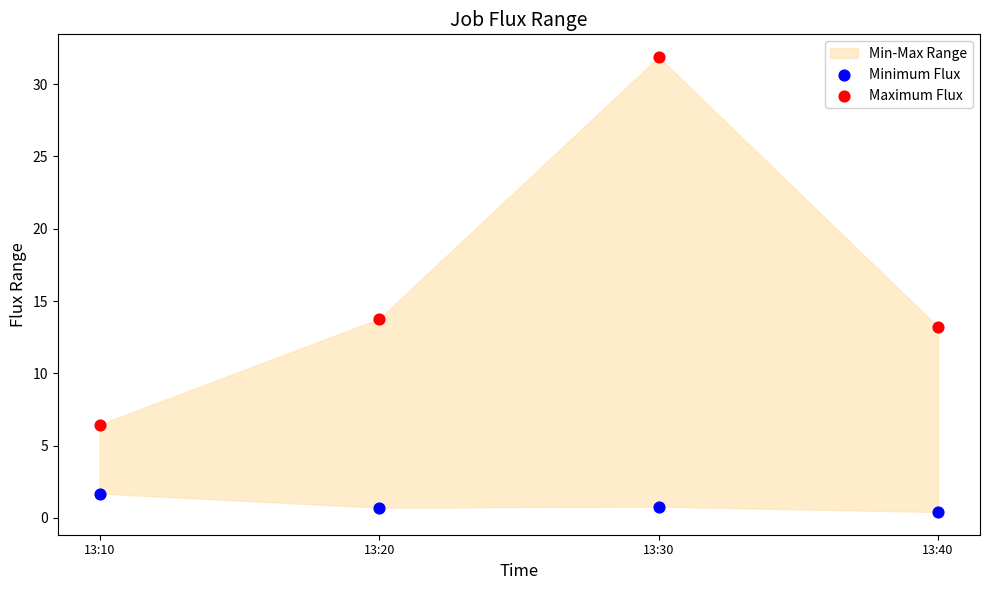

Which series contains the lowest Y value?

Minimum Flux